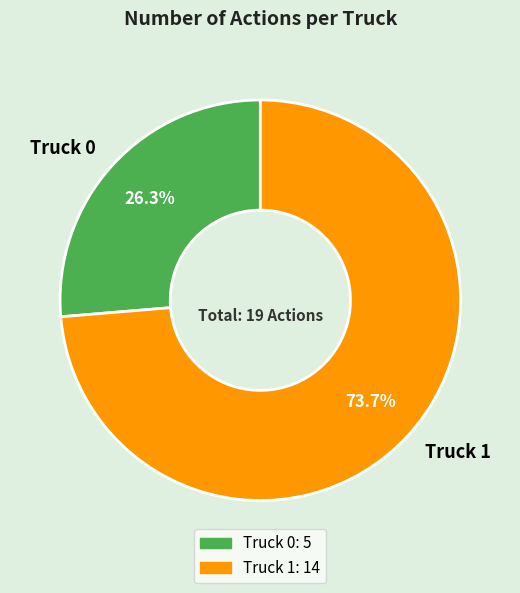

Approximately how many times larger is the value at Truck 0 compared to Truck 1?

0.4